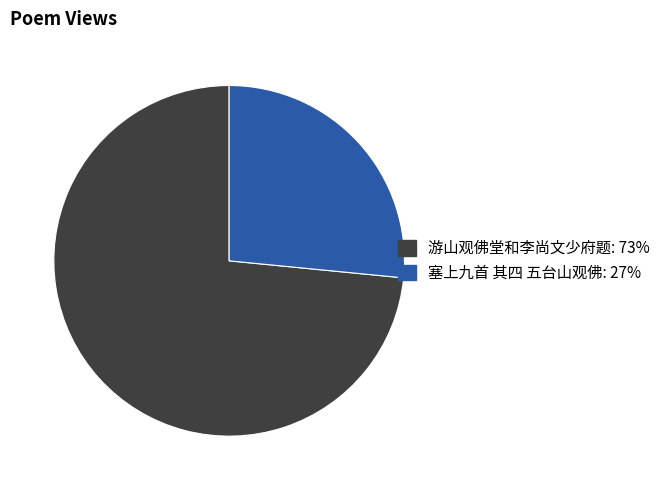

Between 游山观佛堂和李尚文少府题 and 塞上九首 其四 五台山观佛, which is larger?

游山观佛堂和李尚文少府题